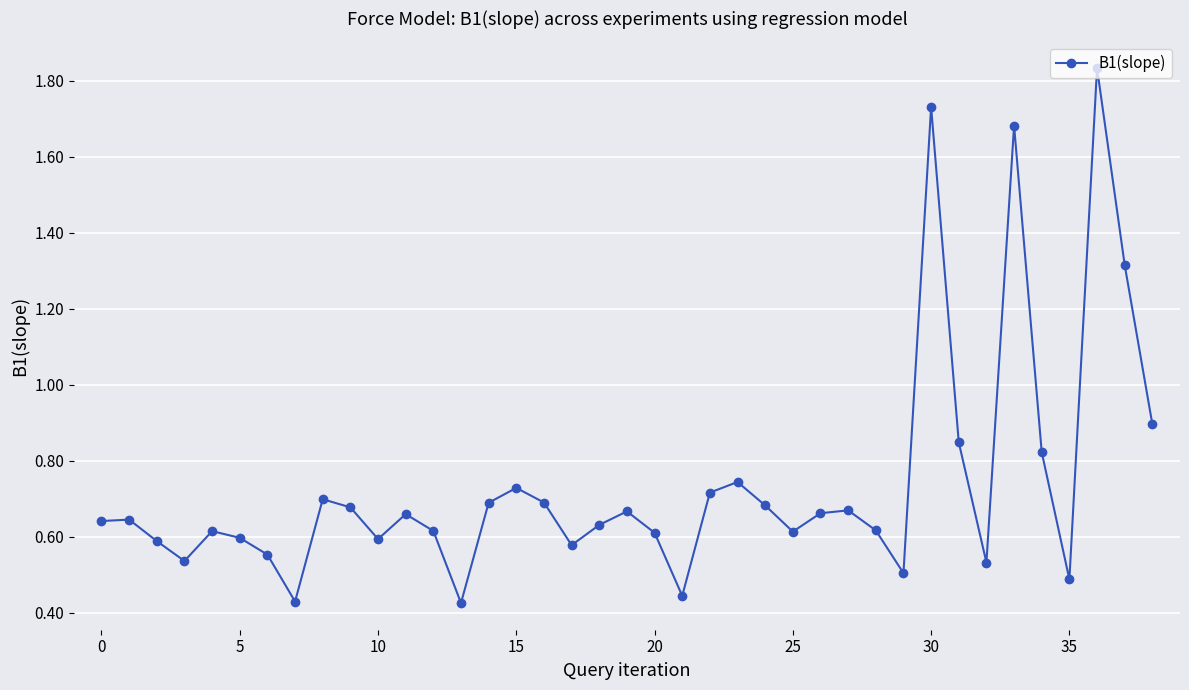

What is the sum of all values?

28.7